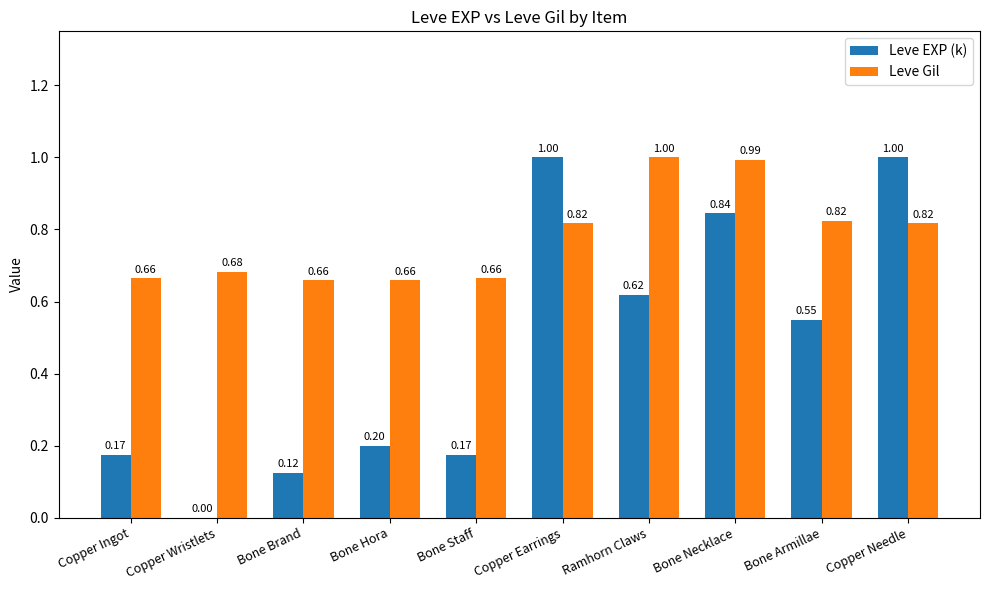

Is the value of Leve EXP (k) at Copper Ingot greater than the value of Leve Gil at Copper Needle?

No